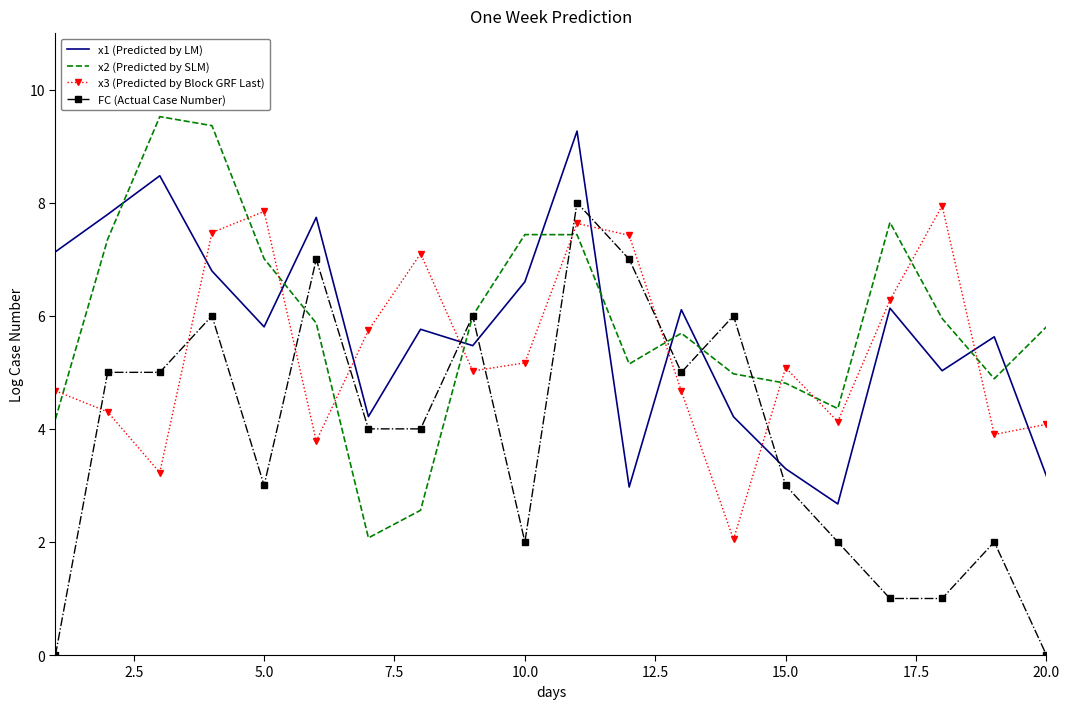

Which series has the largest range (max minus min)?

FC (Actual Case Number)